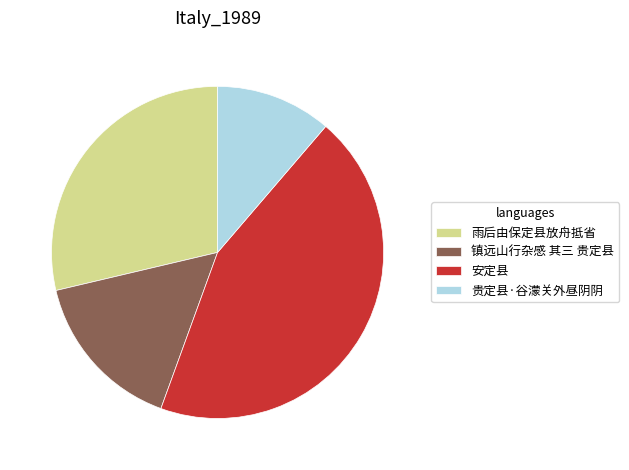

Rank the categories by value from highest to lowest.

安定县, 雨后由保定县放舟抵省, 镇远山行杂感 其三 贵定县, 贵定县·谷濛关外昼阴阴